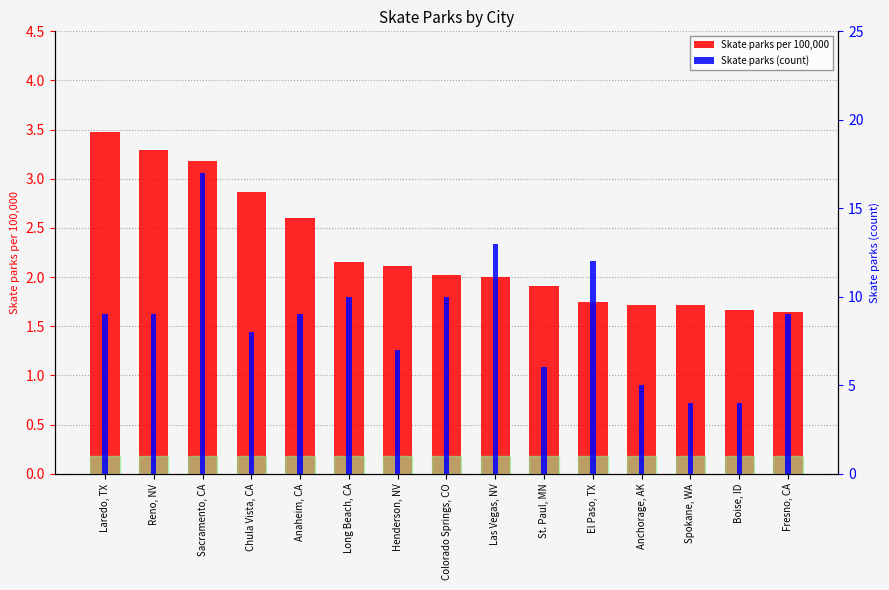

What is the label of the 7th bar from the left?

Henderson, NV